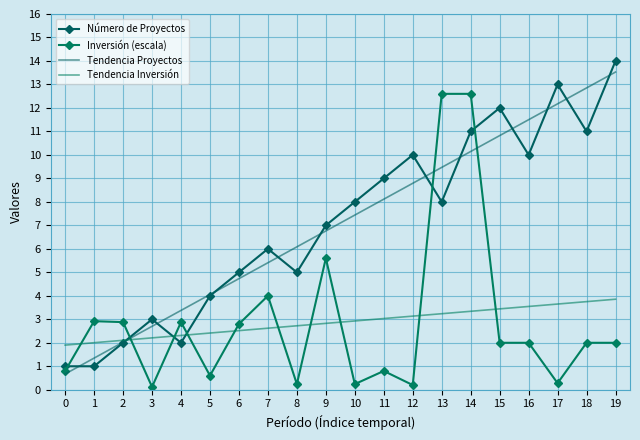

Rank the categories by Tendencia Proyectos value from highest to lowest.

19, 18, 17, 16, 15, 14, 13, 12, 11, 10, 9, 8, 7, 6, 5, 4, 3, 2, 1, 0